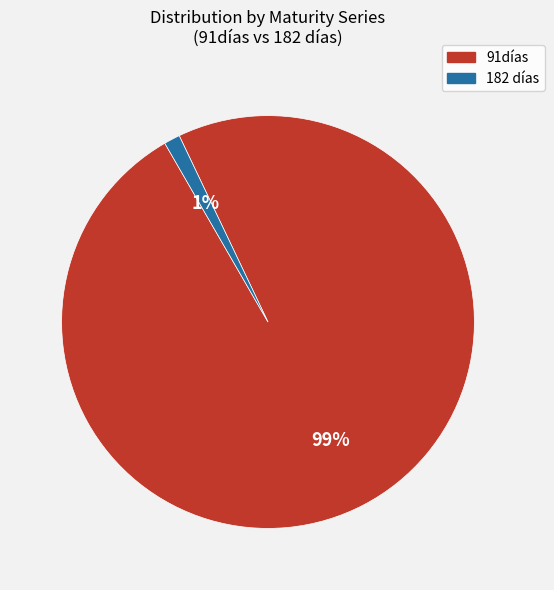

To the nearest percent, what is the average slice percentage?

50%